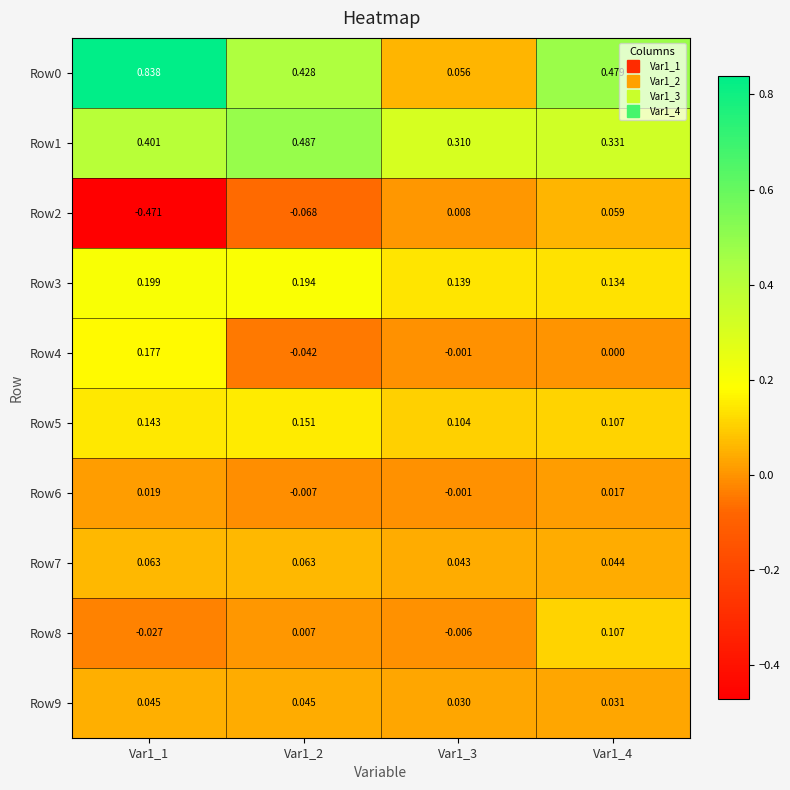

Is the value of Row5 at Var1_1 greater than the value of Row3 at Var1_2?

No